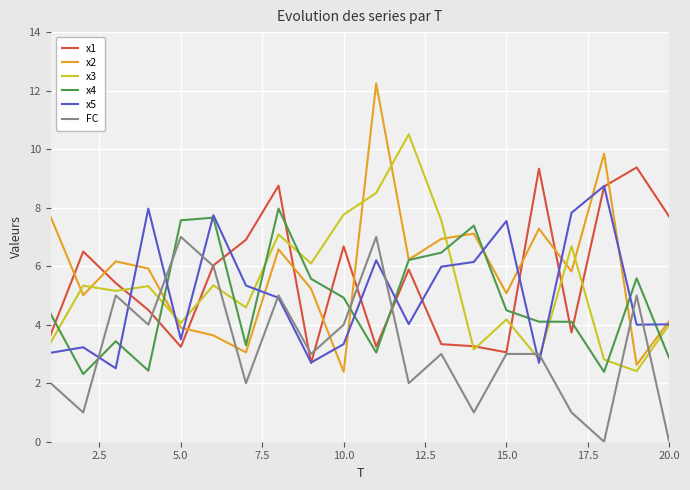

What is the maximum value shown in the chart?

12.2